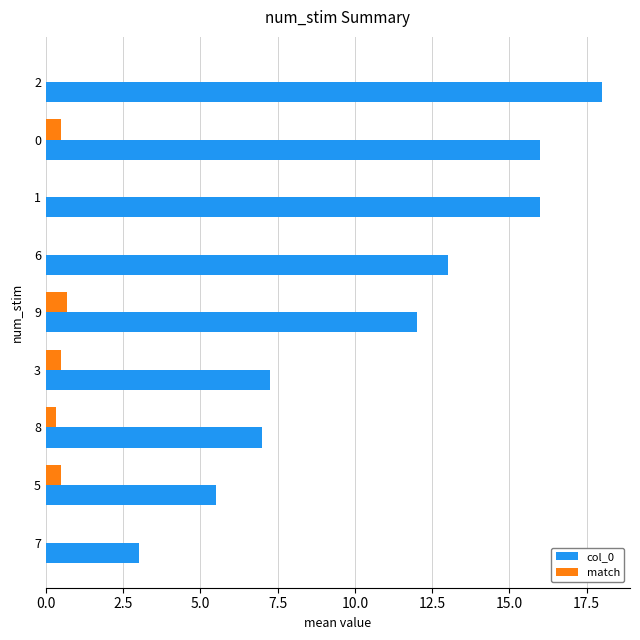

Which series has the largest total across all categories?

col_0